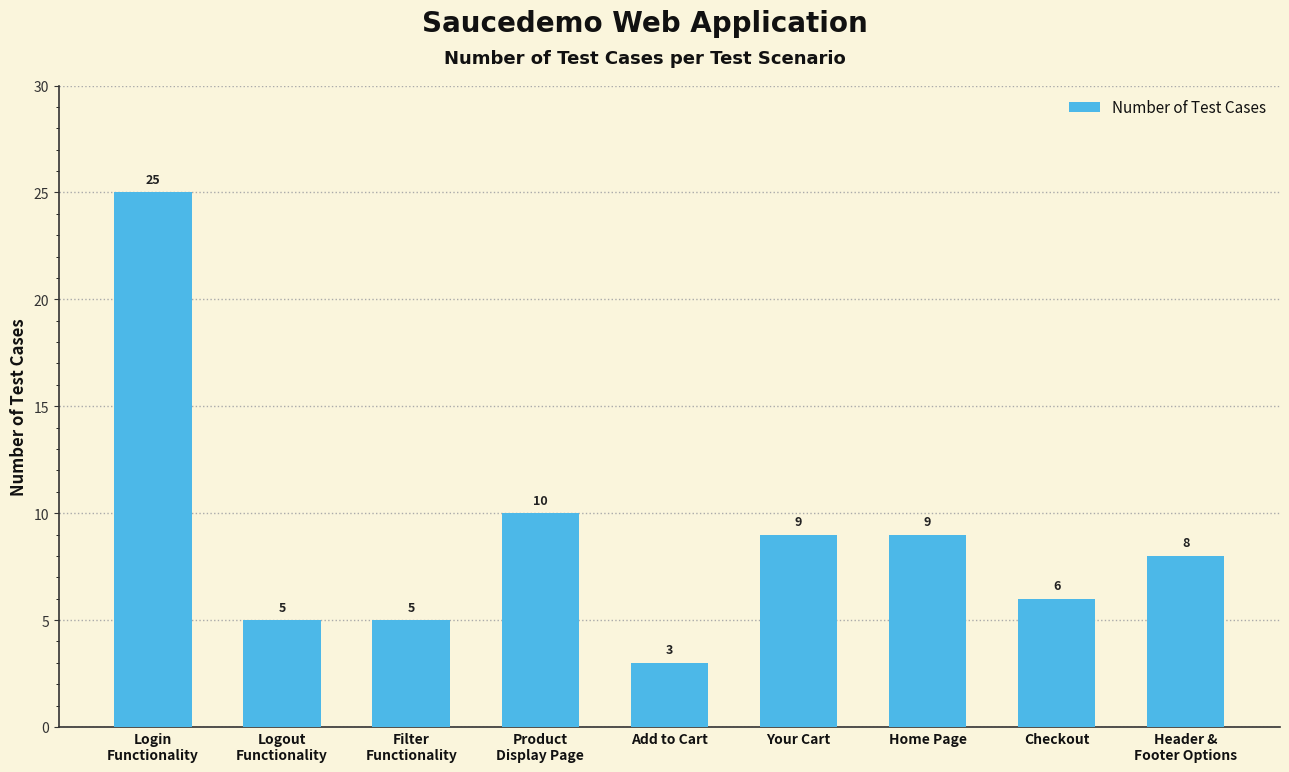

What is the difference between the maximum and minimum values?

22